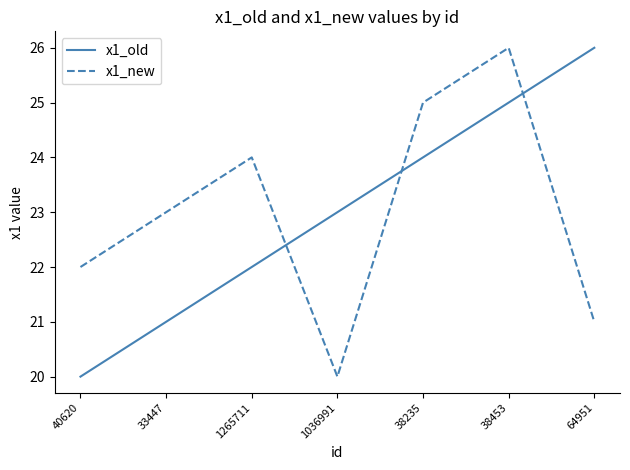

Which series changed the most between 38235 and 64951?

x1_new